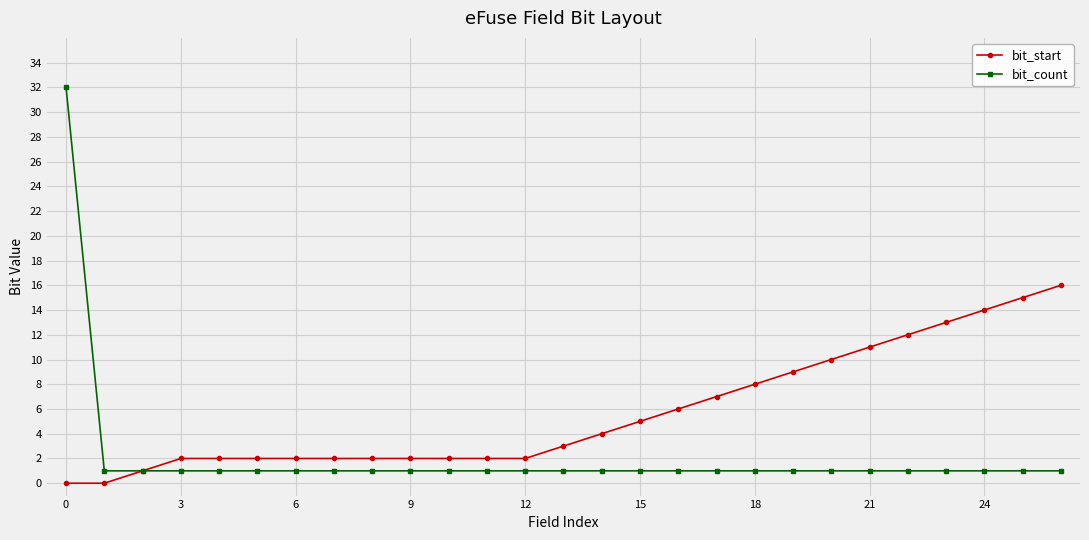

What is the maximum value for bit_start?

16